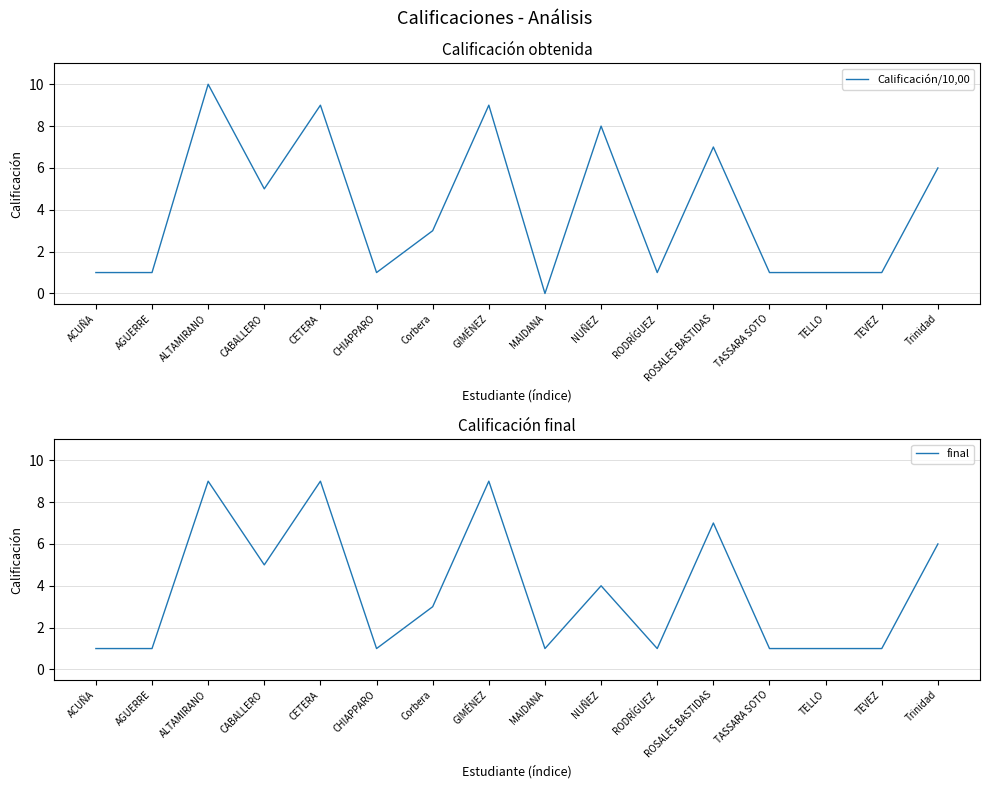

At which label is final closest to 5?

CABALLERO